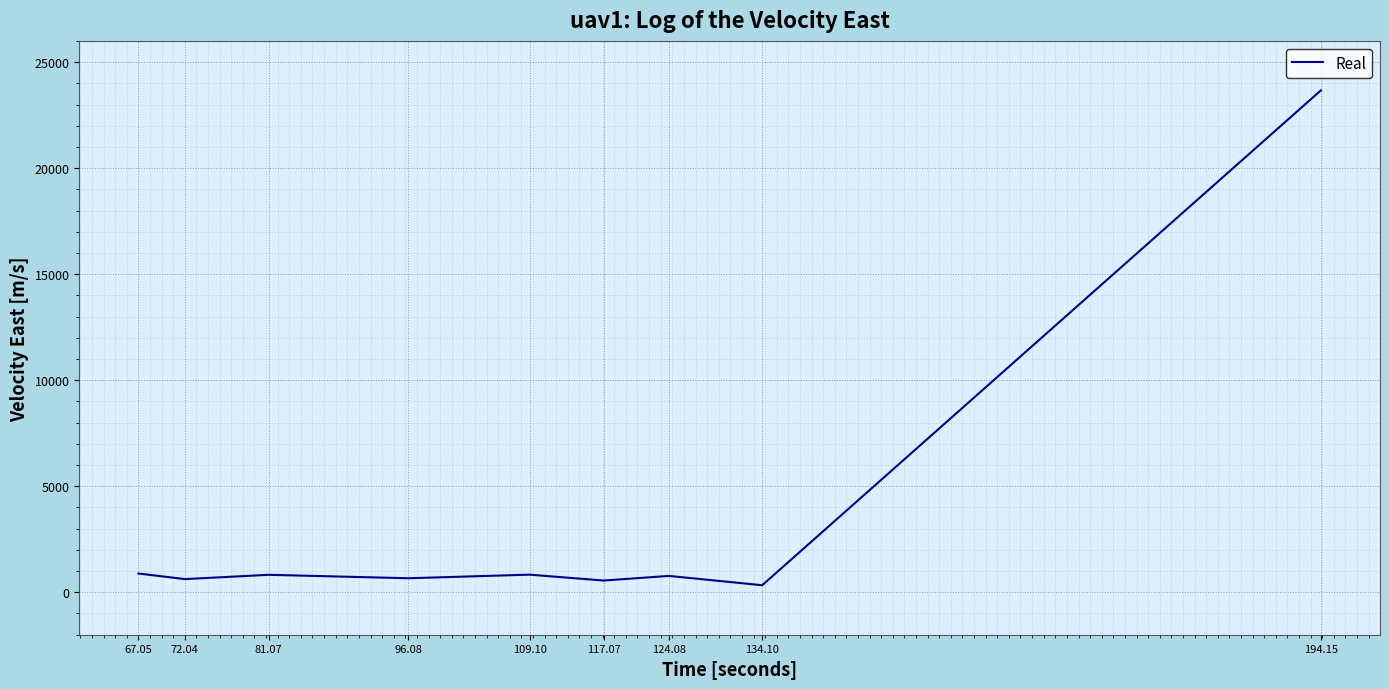

What is the greatest value displayed?

23670.3